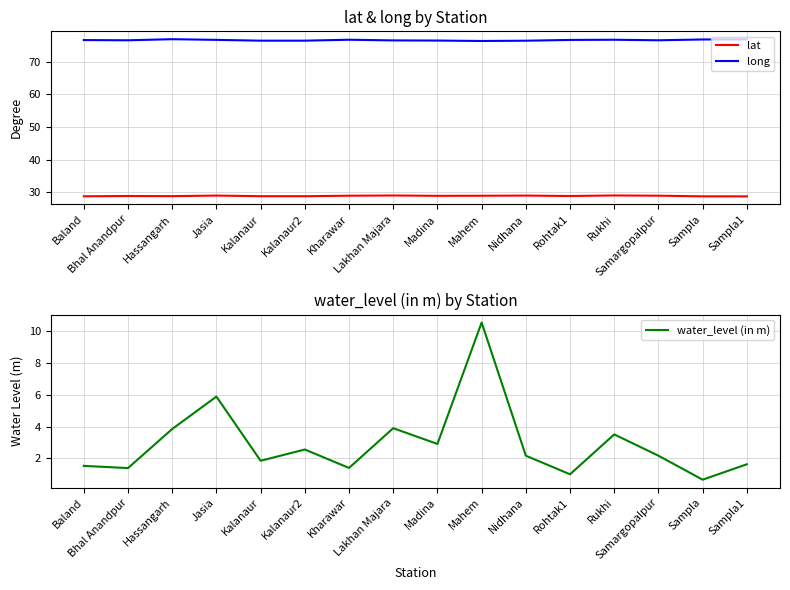

Does the chart display data point markers on the line(s)?

No